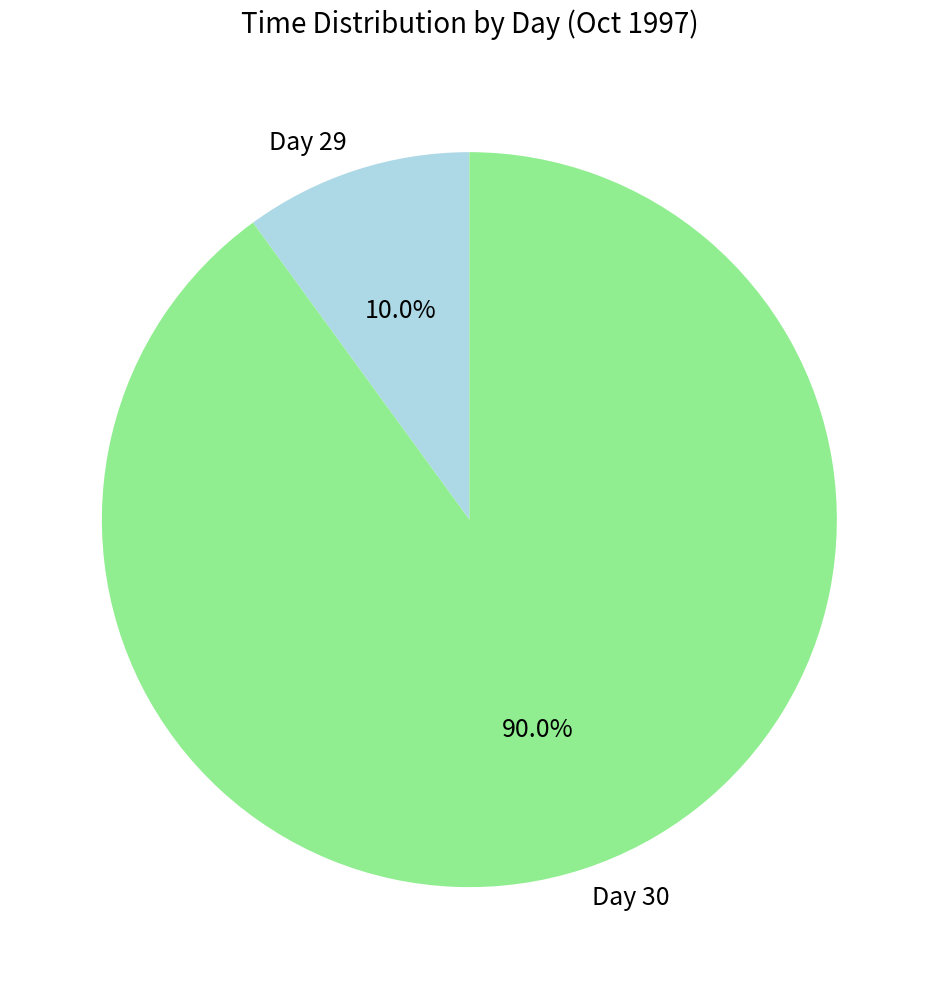

What is the majority slice?

Day 30